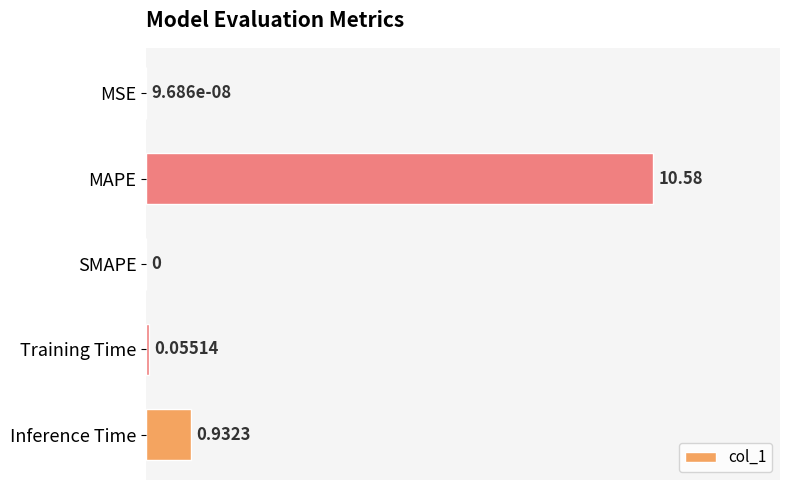

At which label is the value closest to 5?

Inference Time